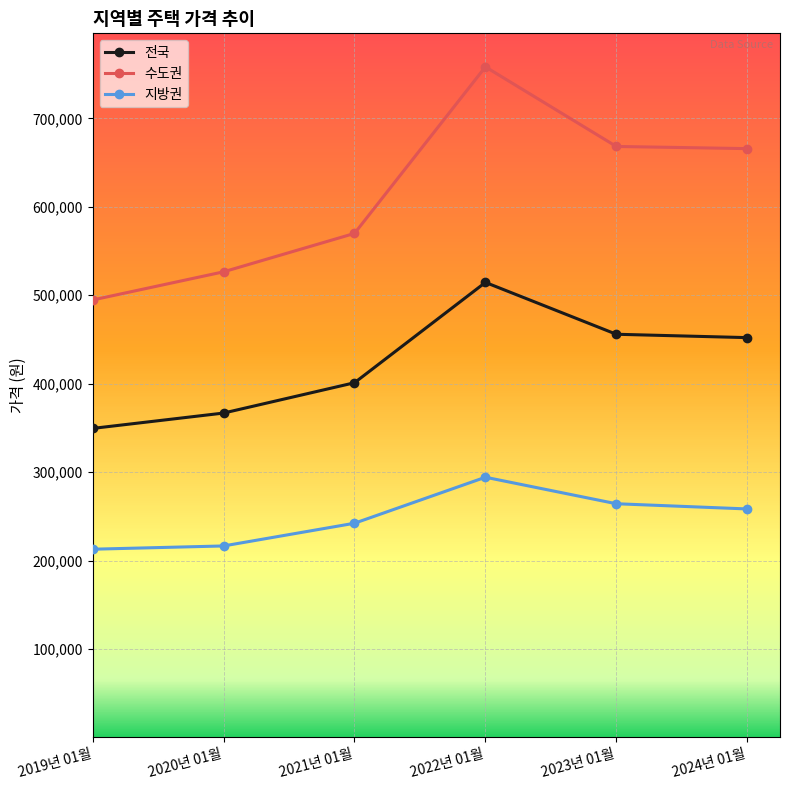

What are all the series names shown in the legend?

전국, 수도권, 지방권